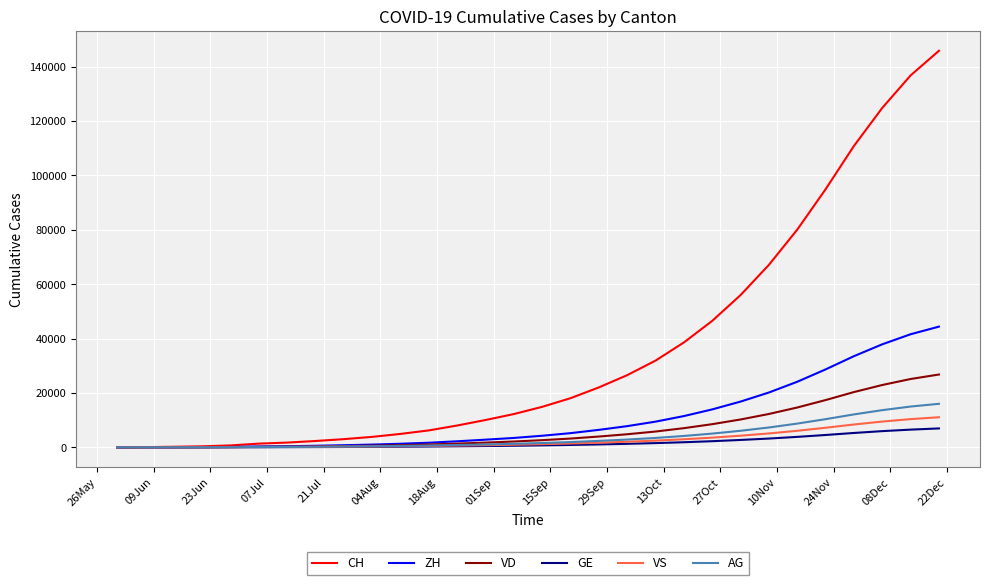

What is the maximum value shown in the chart?

145803